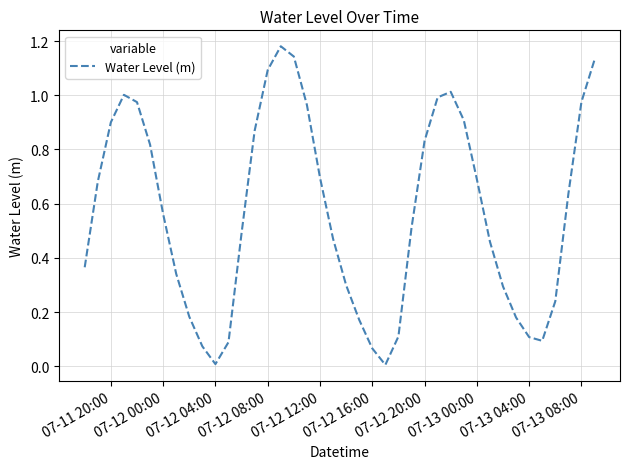

Count the number of data series in this chart.

1